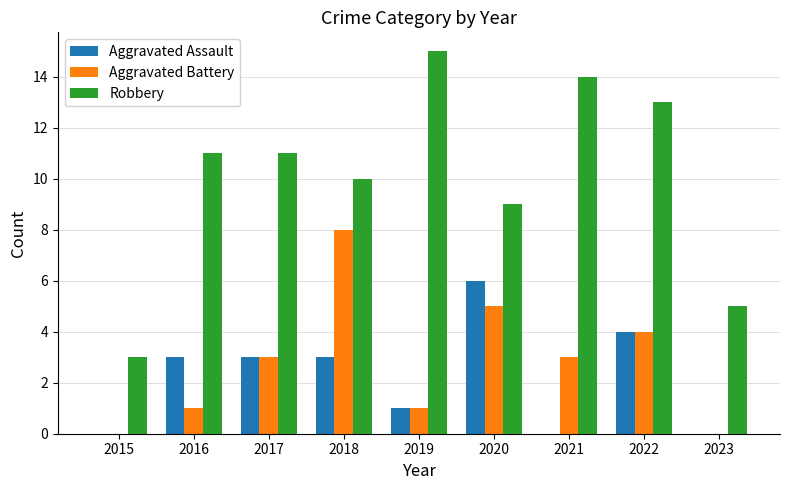

Reading left to right, list all the values displayed in this chart.

Aggravated Assault: 0	3	3	3	1	6	0	4	0
Aggravated Battery: 0	1	3	8	1	5	3	4	0
Robbery: 3	11	11	10	15	9	14	13	5